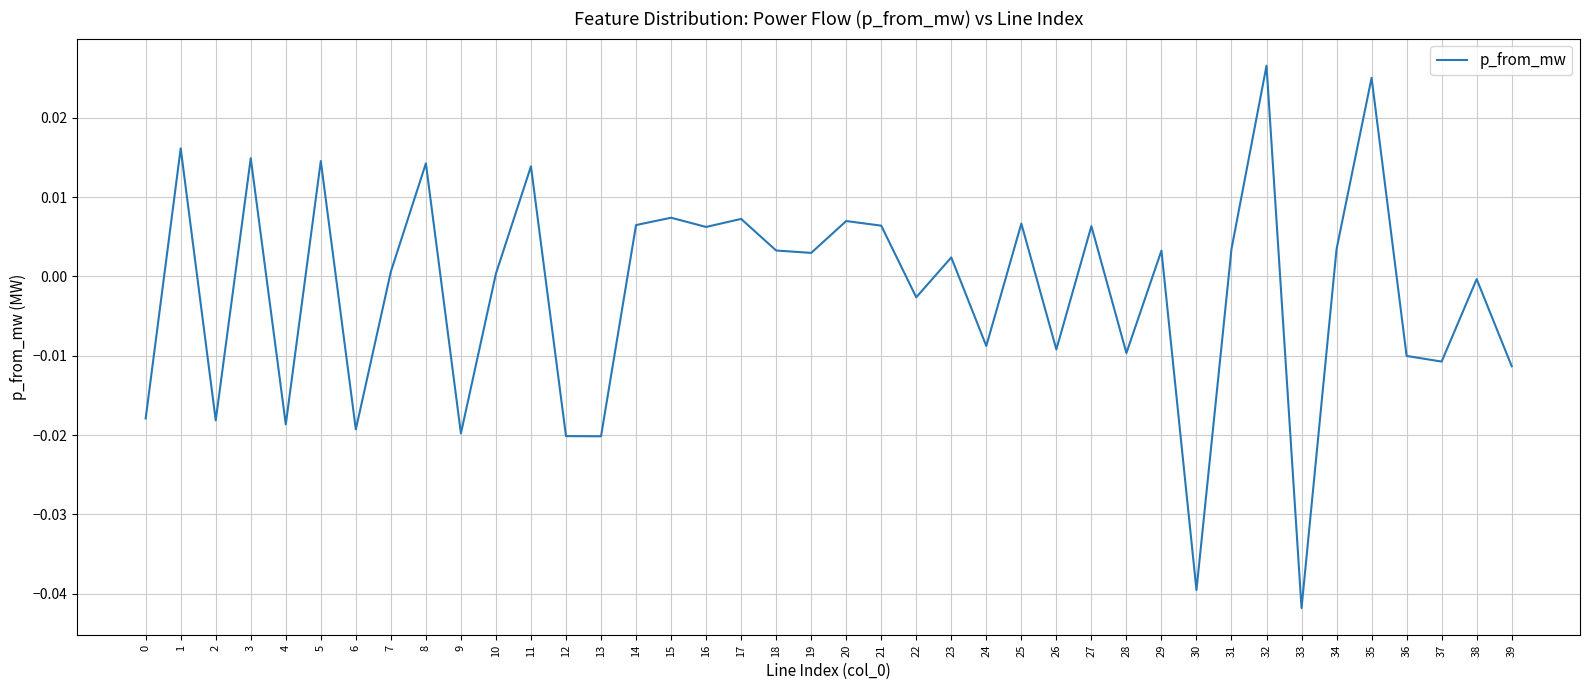

Which category has the lowest value across all series?

33